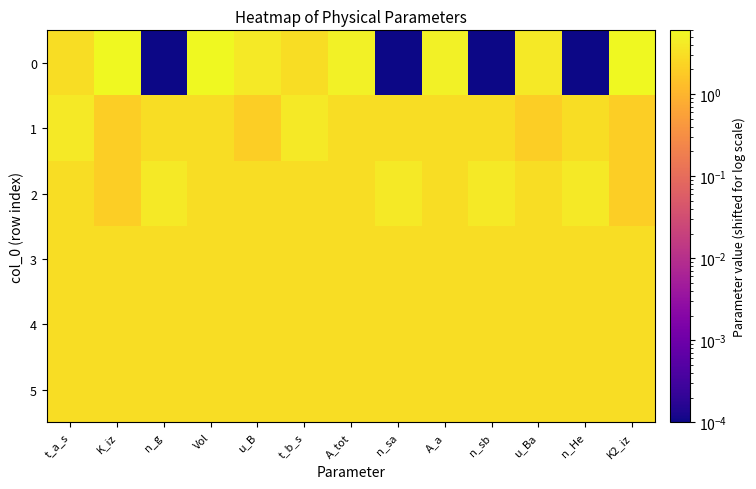

At which category does the chart reach its peak across all series?

K_iz